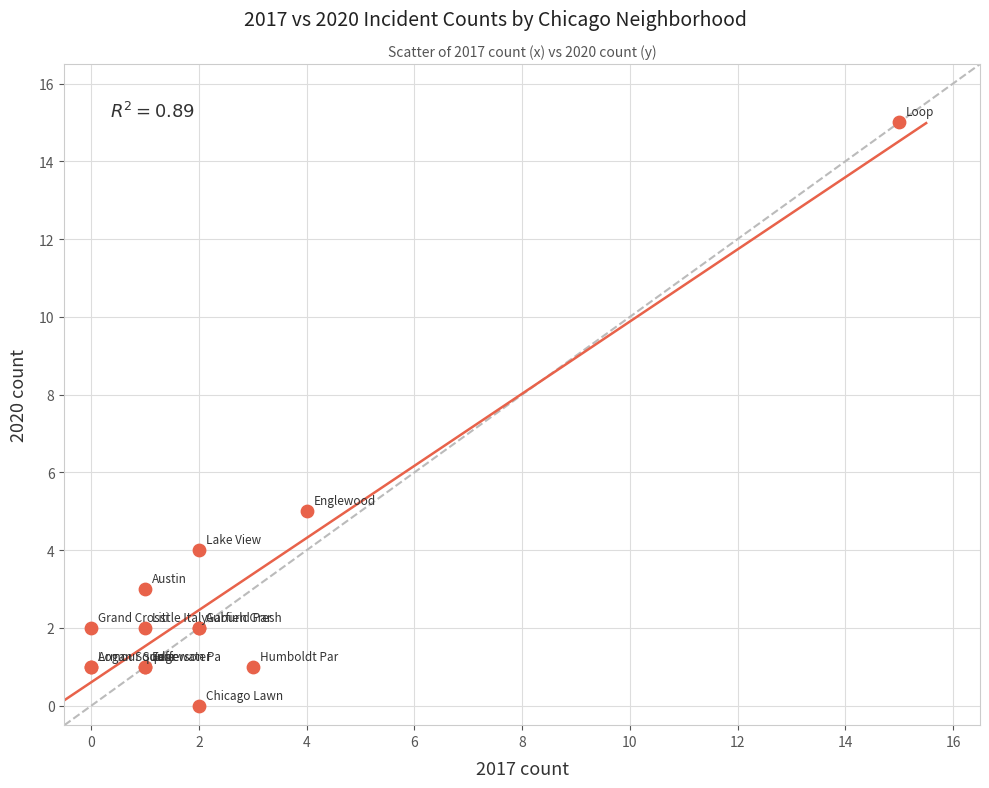

What Y value in the scatter plot is closest to 7?

5